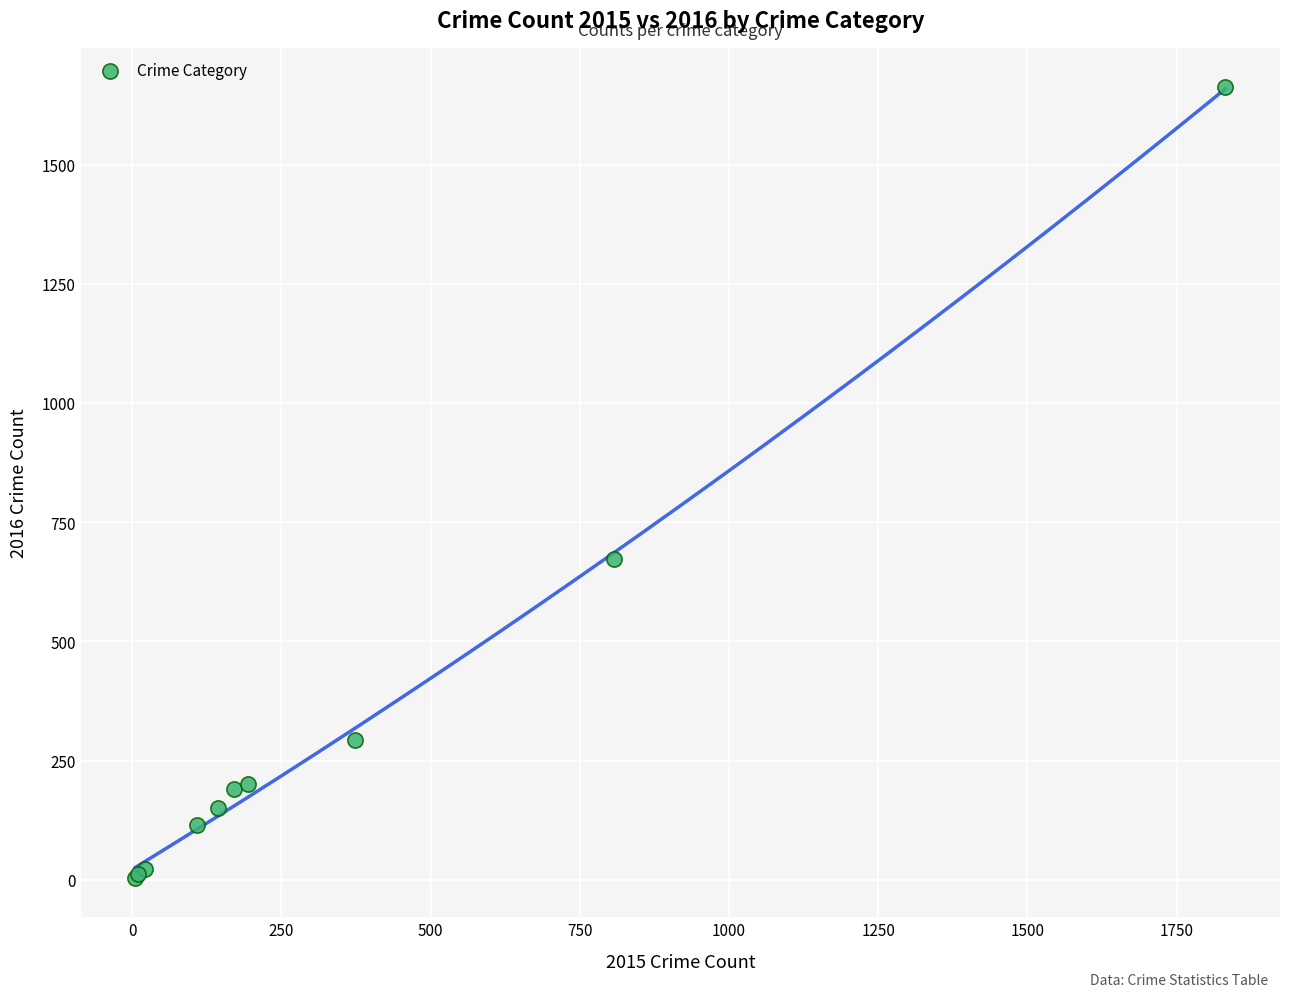

What Y value in the scatter plot is closest to 833?

673